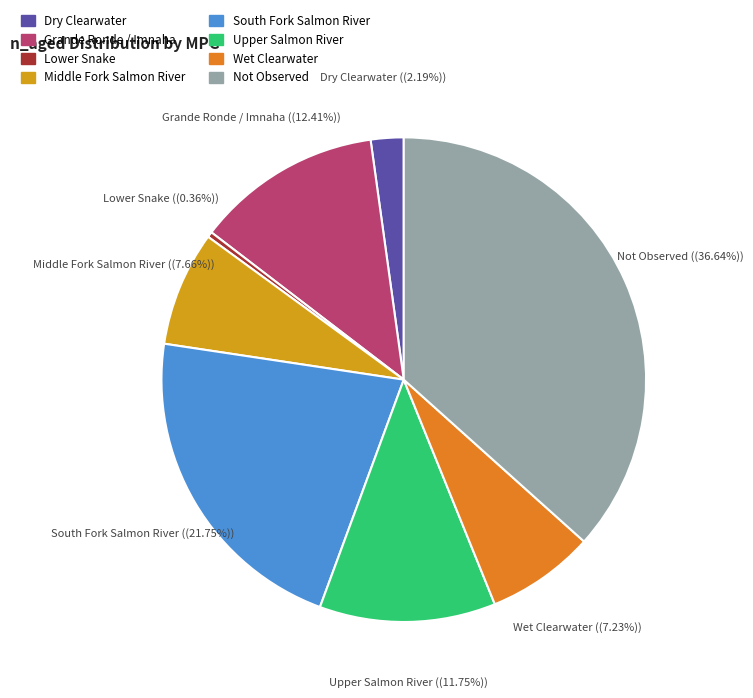

Do Middle Fork Salmon River and South Fork Salmon River together represent more than half of the pie?

No